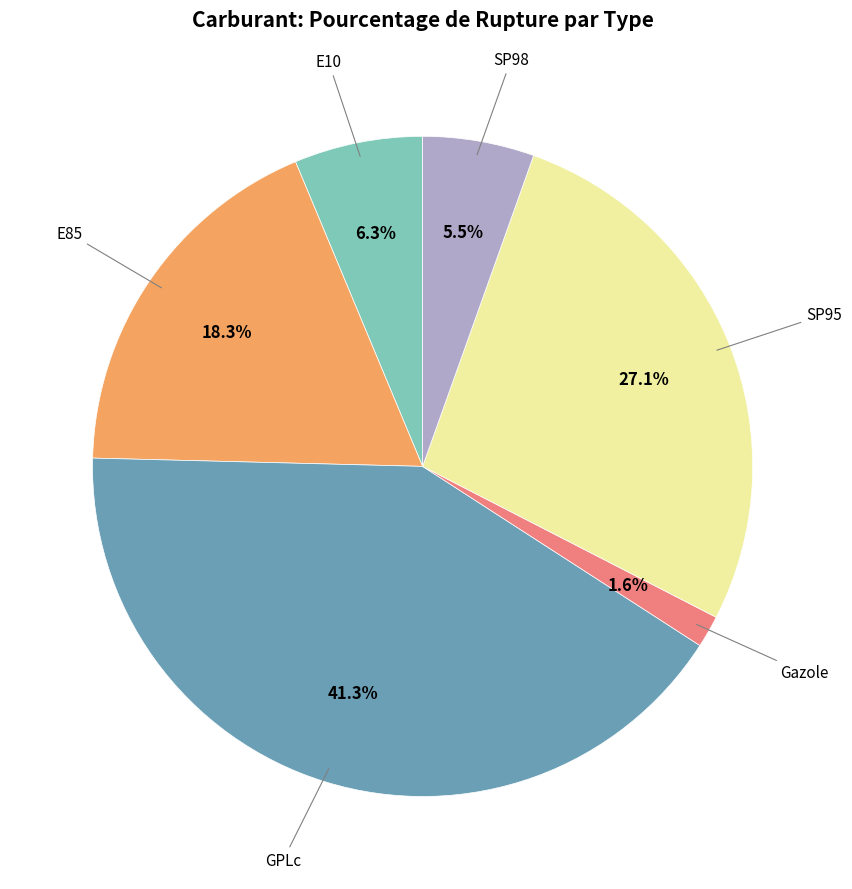

Is there any slice that represents more than half of the pie?

No